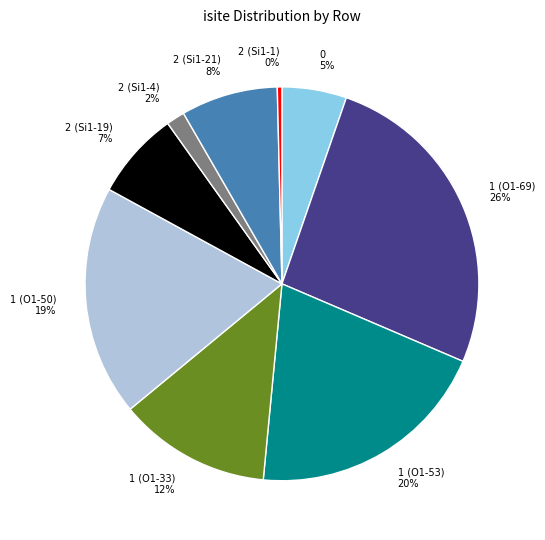

Combined, do 1 (O1-53) and 0 account for over 50%?

No